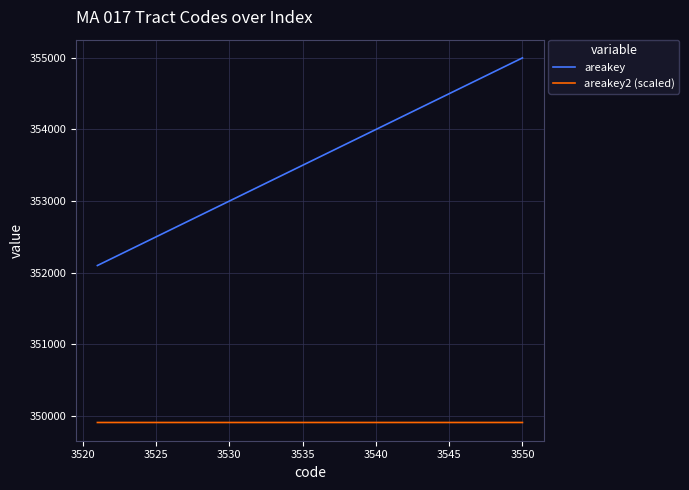

What is the average value of the areakey2 (scaled) series?

349907.4